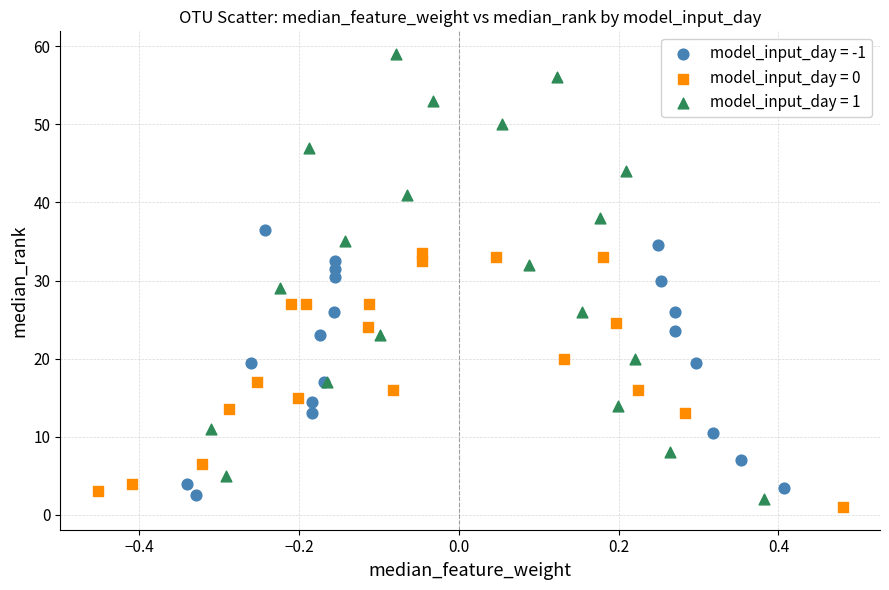

Which series contains the highest Y value?

model_input_day = 1